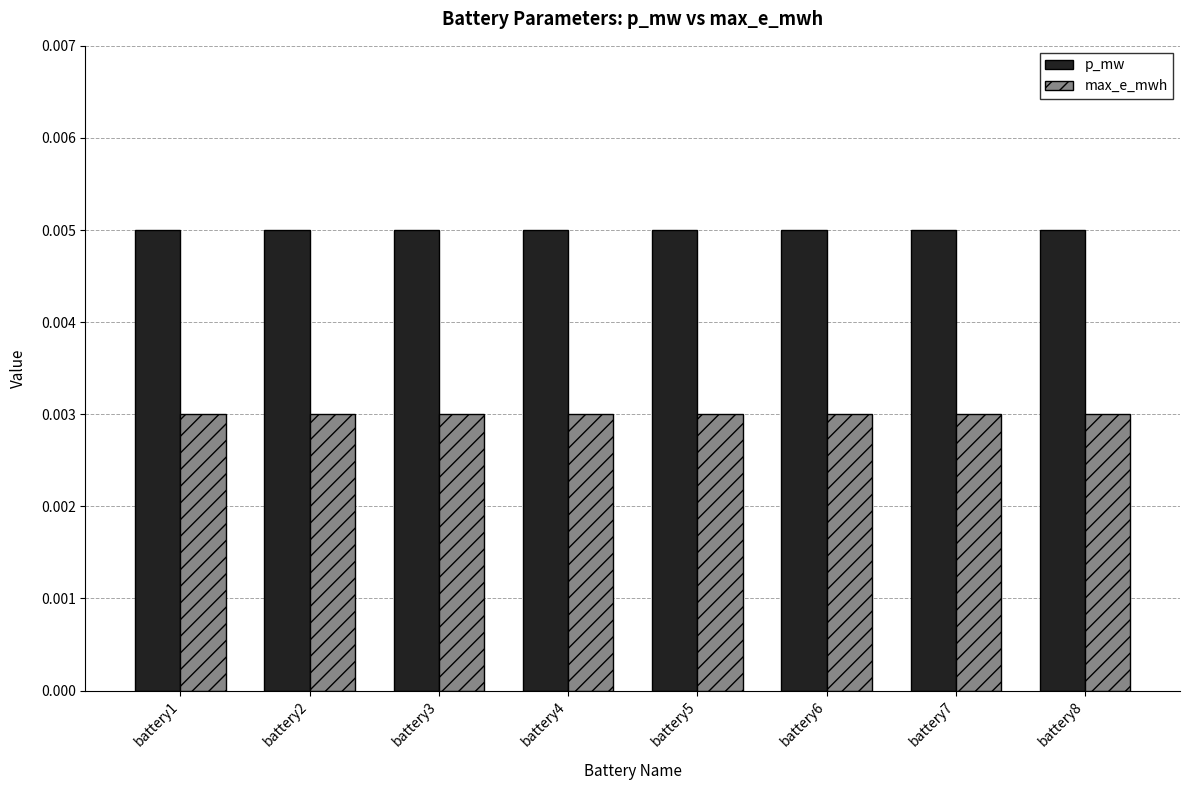

List the series in order of their peak value, highest first.

p_mw, max_e_mwh